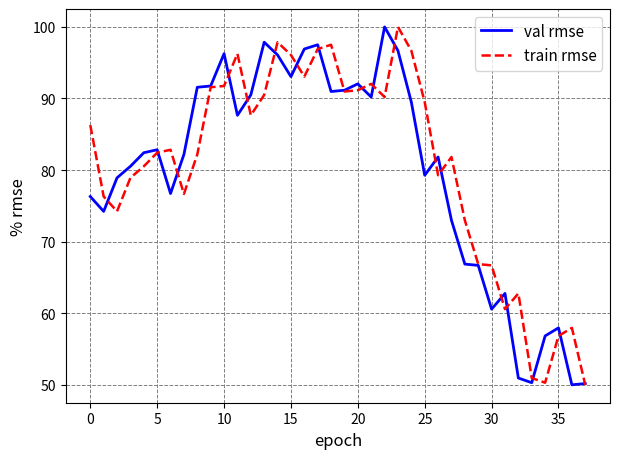

What is the average value of the val rmse series?

79.8